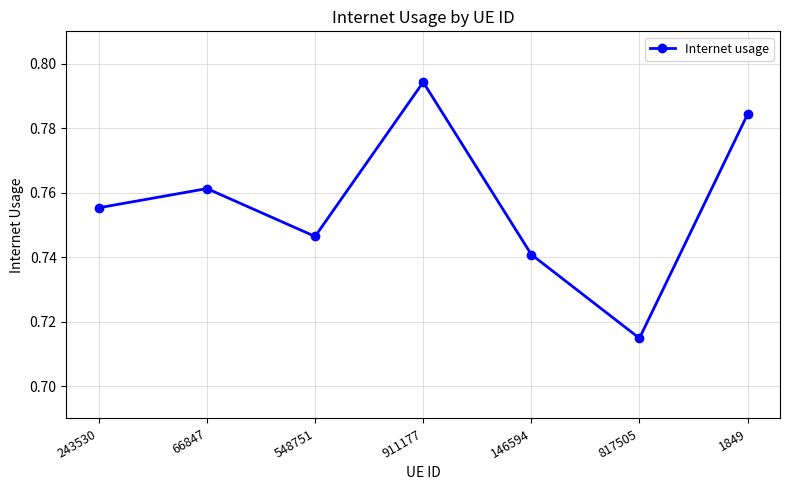

How many lines are shown in the chart?

1